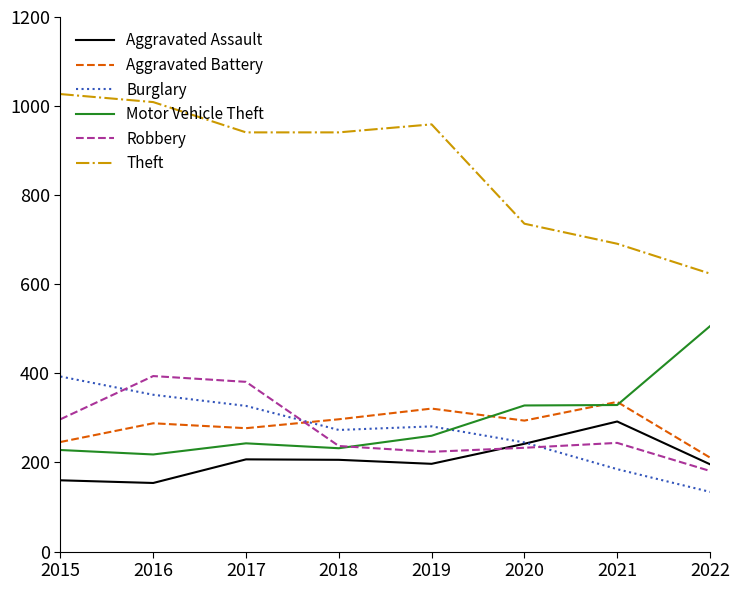

What is the average value of the Aggravated Battery series?

284